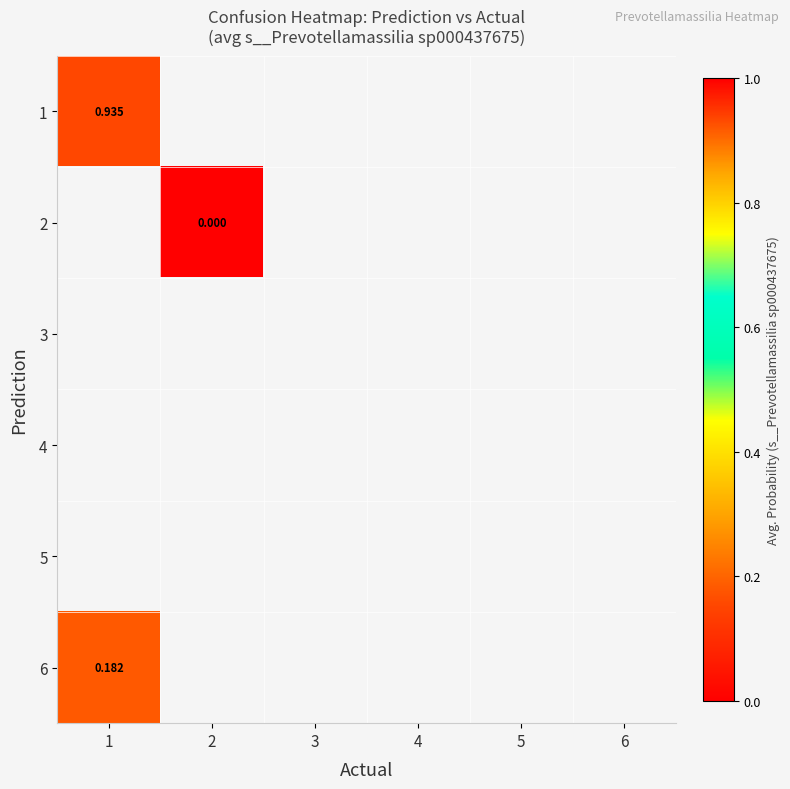

Is the value of 4 at 6 greater than the value of 5 at 3?

No